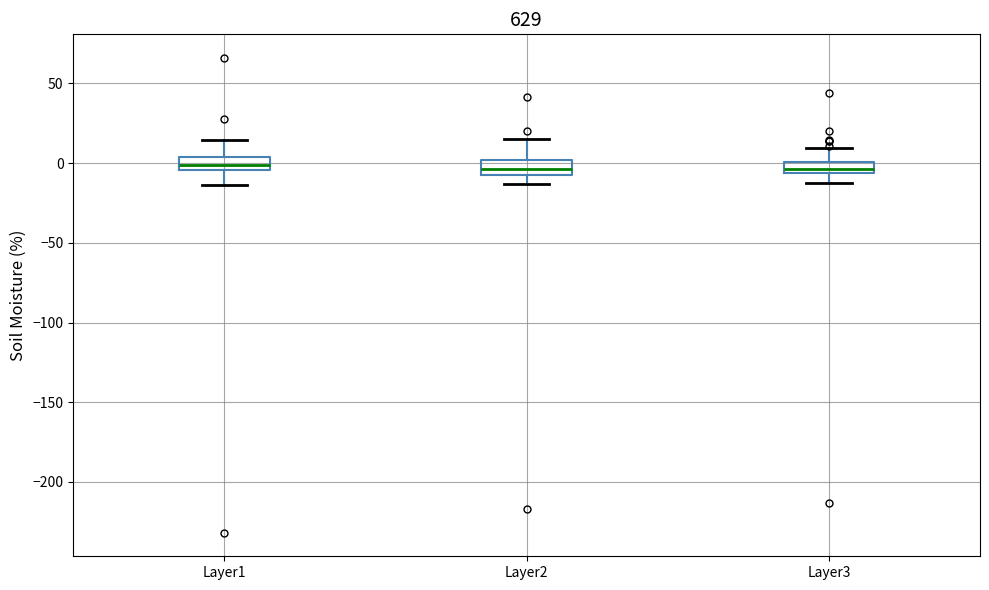

Where does the lower whisker of the box for Layer2 end on the y-axis? The values are not printed on the chart, so give them approximately, as read against the axis.

-15